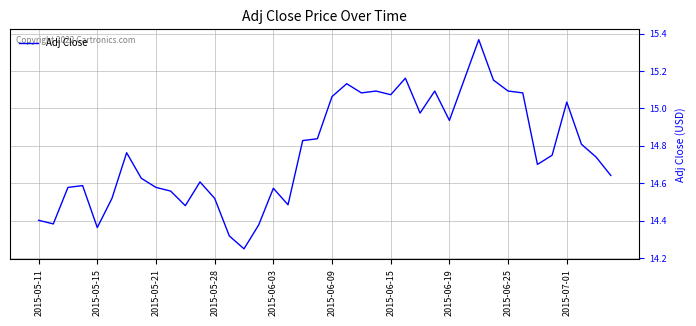

The value at 2015-05-11 is 19.9. True or false?

False